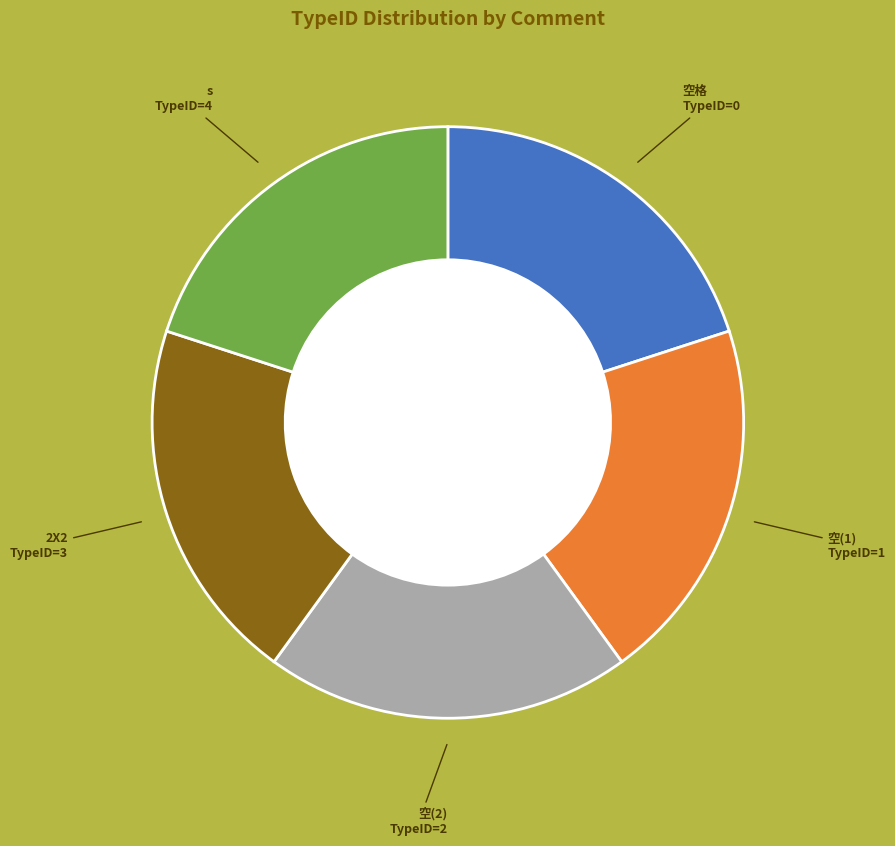

Does any single category account for the majority?

No